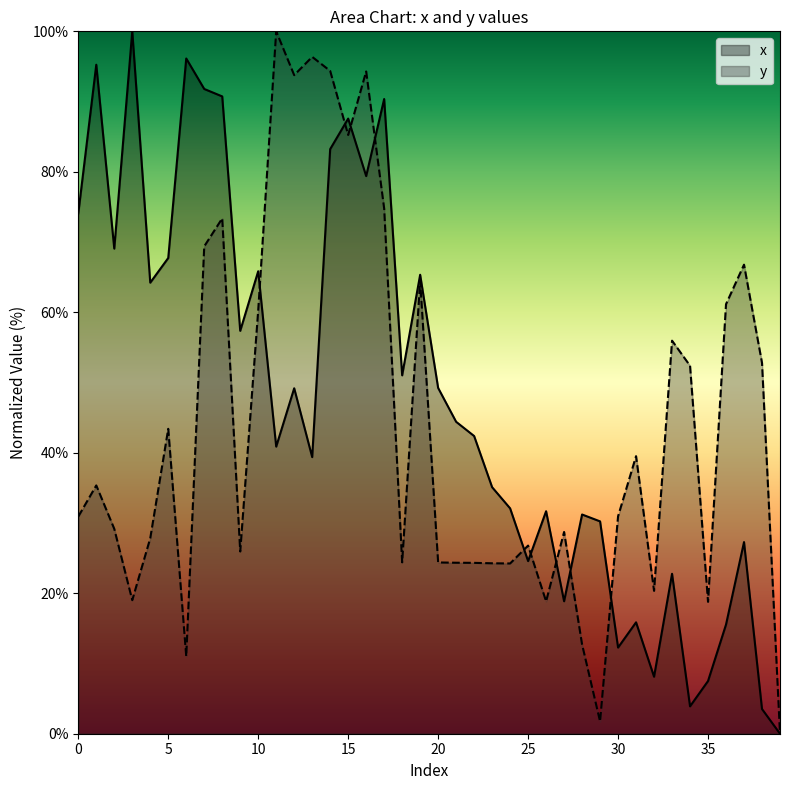

Where is the first local maximum for y?

1